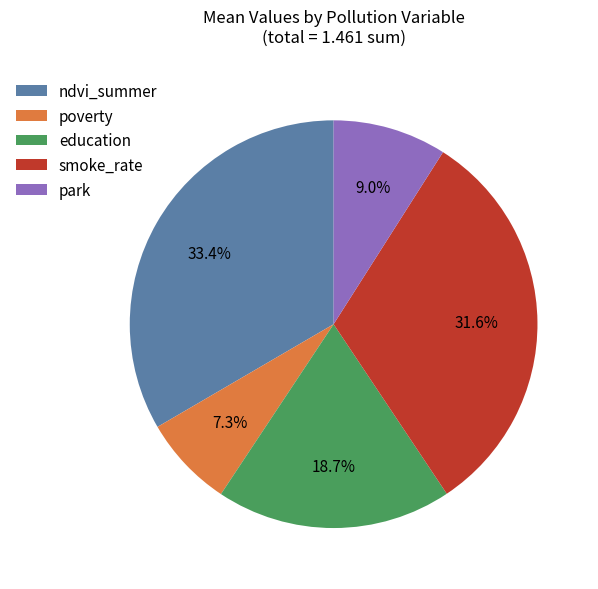

Count the number of slices in the pie.

5